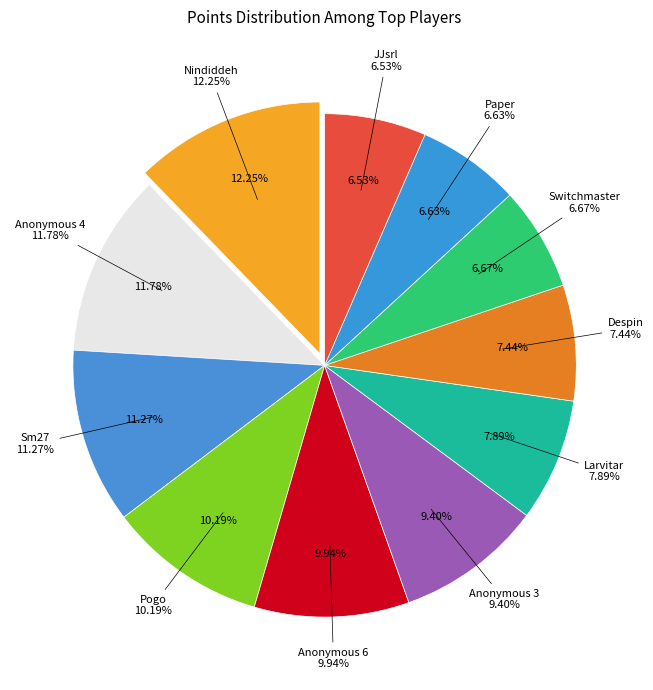

Is Anonymous 6 the majority of the pie?

No